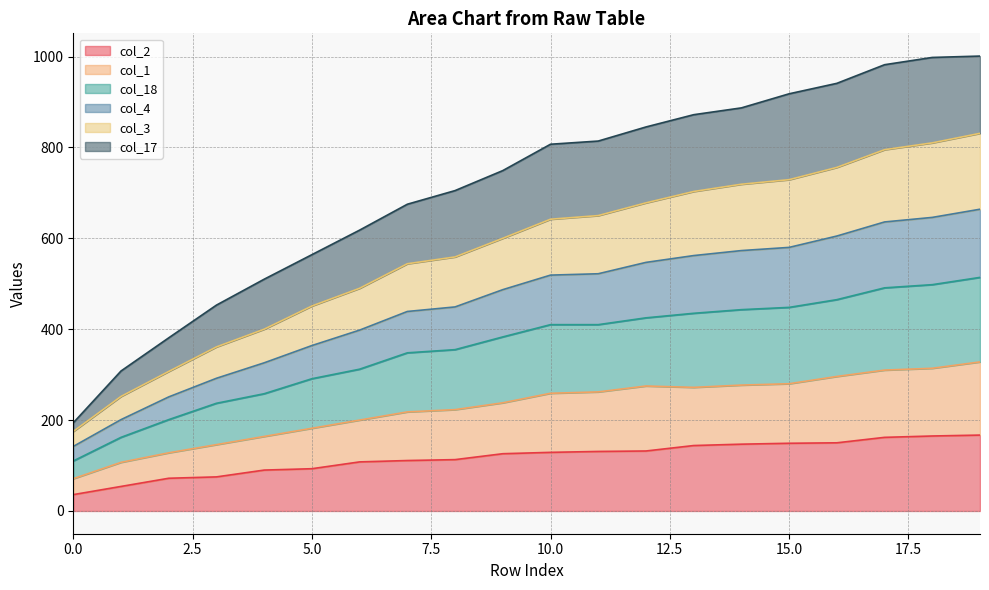

At which category is the sum across all series the highest?

19